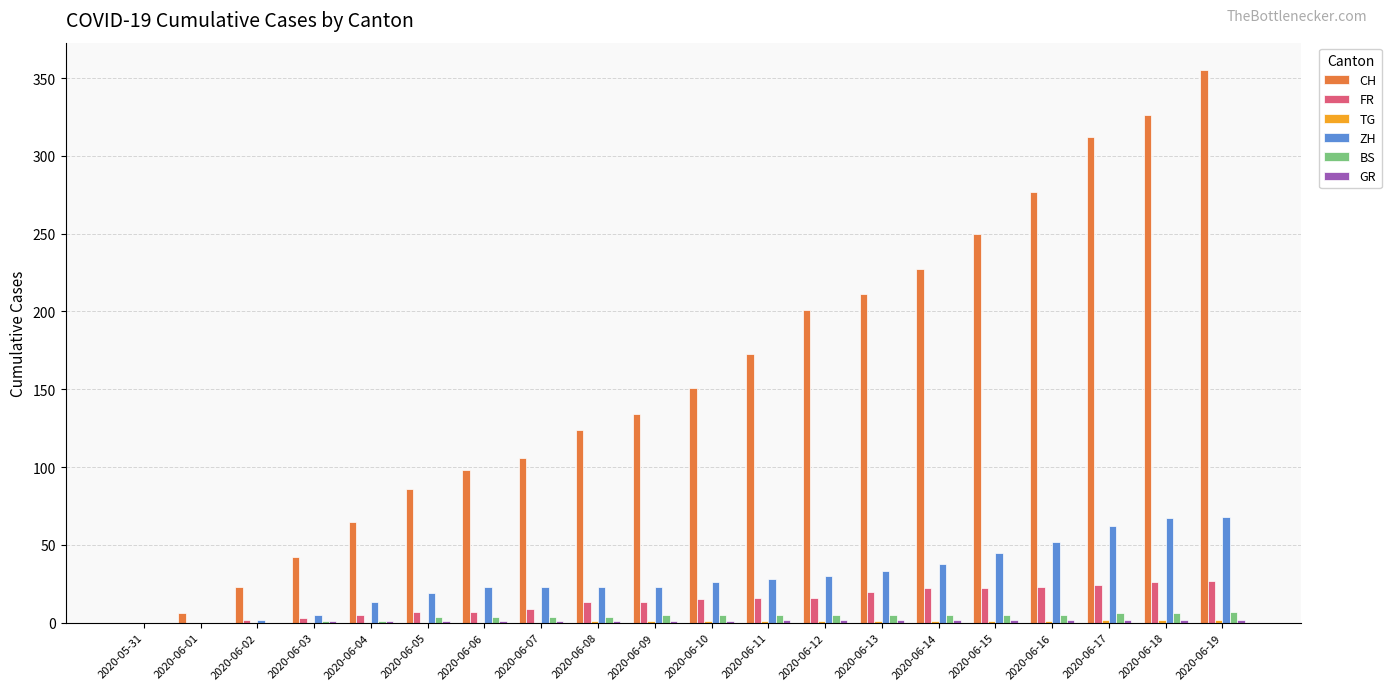

How many data points does each series have?

20